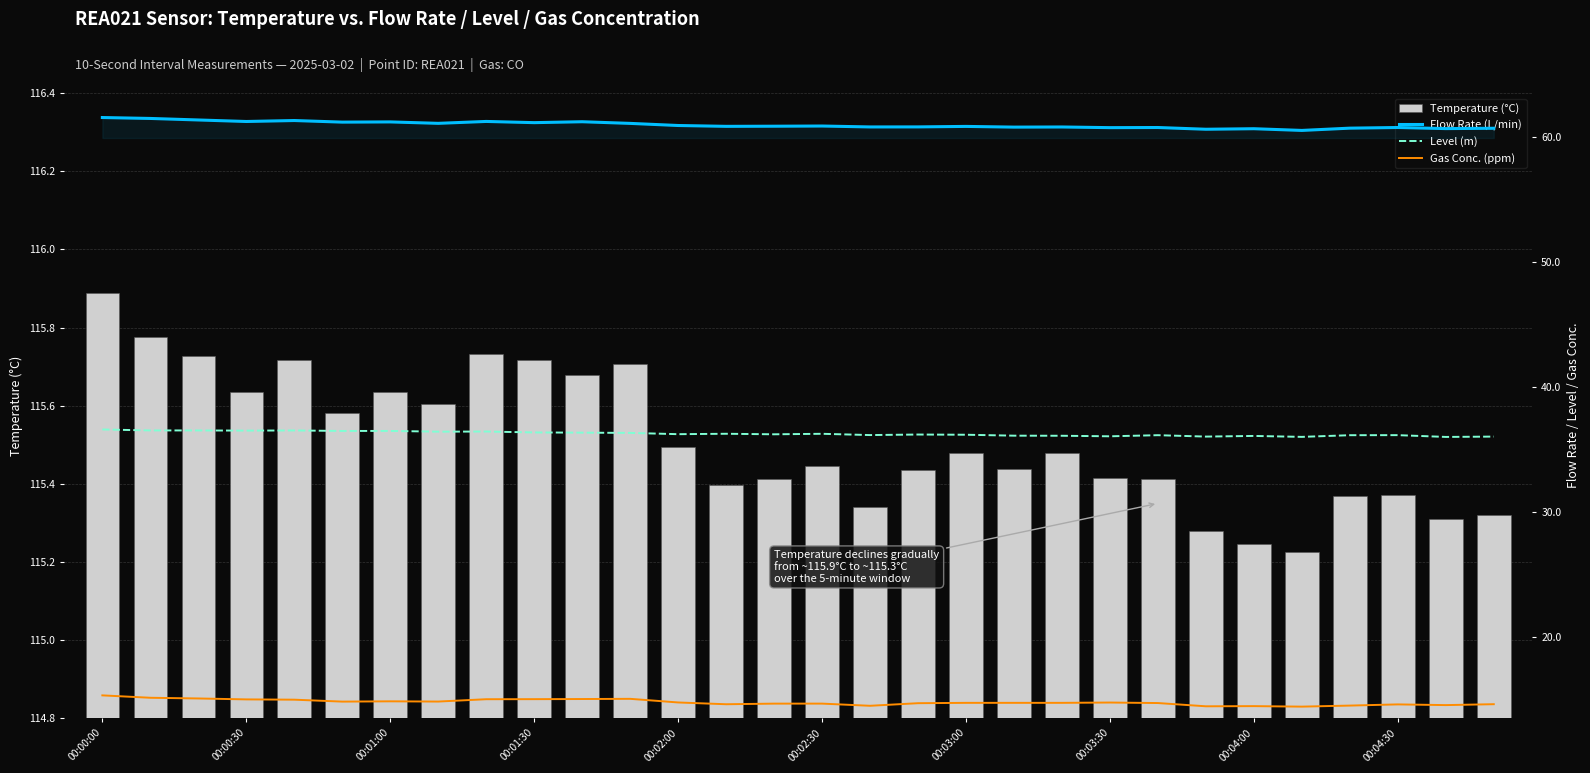

Reading right to left, list all the values displayed in this chart.

Temperature (°C): 115.3	115.3	115.4	115.4	115.2	115.2	115.3	115.4	115.4	115.5	115.4	115.5	115.4	115.3	115.4	115.4	115.4	115.5	115.7	115.7	115.7	115.7	115.6	115.6	115.6	115.7	115.6	115.7	115.8	115.9
Flow Rate (L/min): 60.7	60.7	60.7	60.7	60.5	60.6	60.6	60.7	60.7	60.8	60.8	60.8	60.8	60.8	60.9	60.8	60.8	60.9	61.1	61.2	61.1	61.2	61.1	61.2	61.2	61.3	61.2	61.3	61.5	61.5
Level (m): 36.0	36.0	36.1	36.1	36.0	36.1	36.0	36.1	36.1	36.1	36.1	36.2	36.2	36.1	36.3	36.2	36.3	36.2	36.3	36.3	36.4	36.4	36.4	36.5	36.5	36.5	36.5	36.5	36.5	36.6
Gas Conc. (ppm): 14.6	14.6	14.6	14.5	14.4	14.5	14.5	14.7	14.8	14.7	14.7	14.7	14.7	14.5	14.7	14.7	14.6	14.8	15.1	15.0	15.0	15.0	14.8	14.9	14.8	15.0	15.0	15.1	15.1	15.3